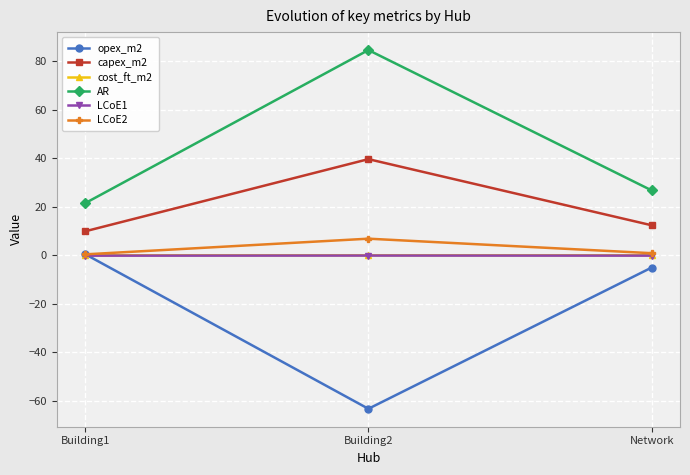

What are all the series names shown in the legend?

opex_m2, capex_m2, cost_ft_m2, AR, LCoE1, LCoE2